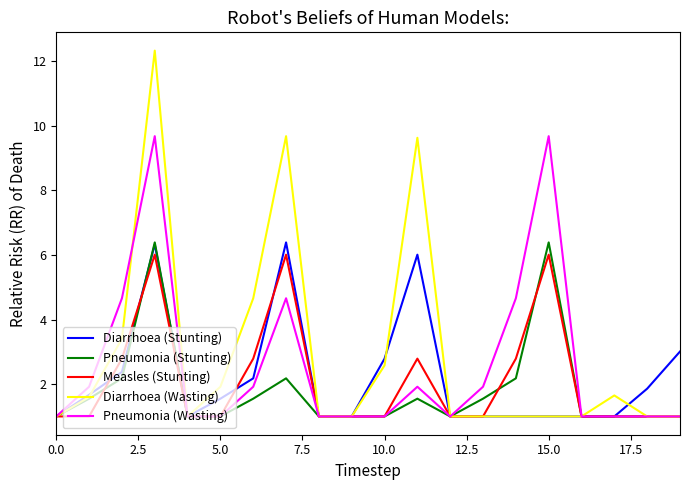

What is the difference between the maximum and second lowest values in the Pneumonia (Wasting) series?

8.7